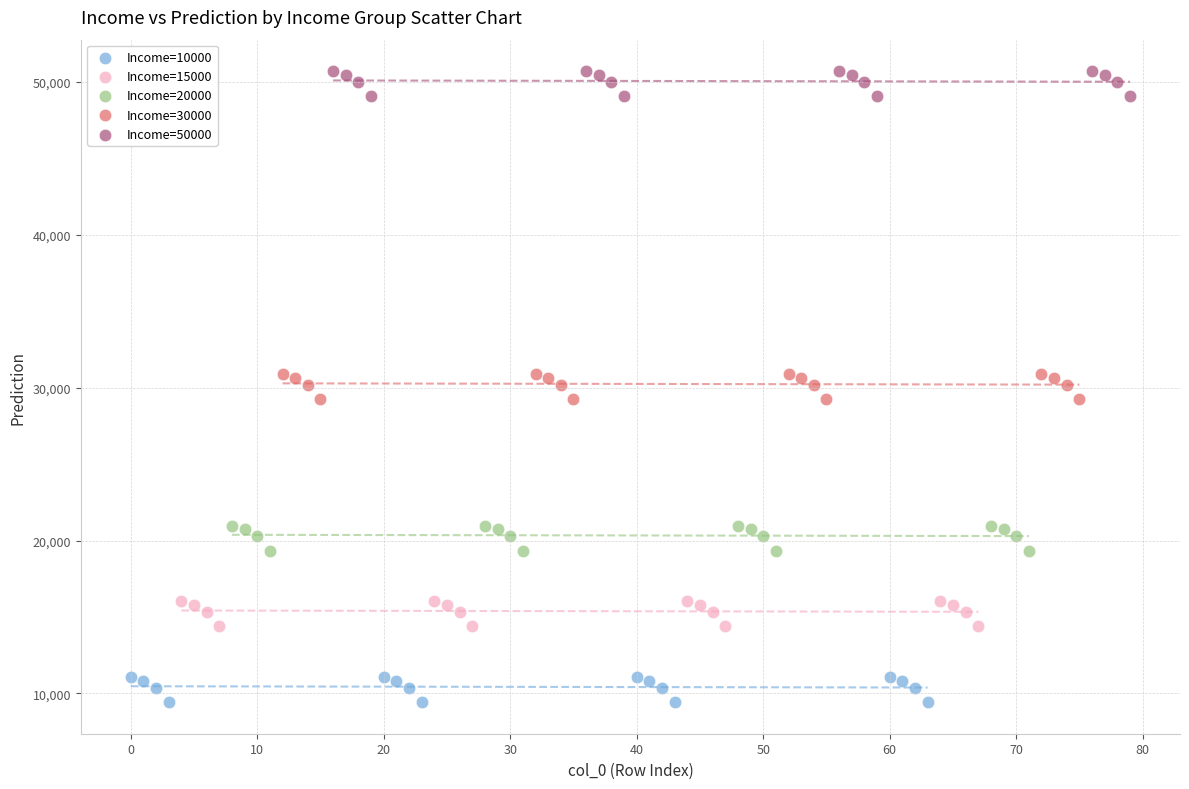

Which series contains the highest Y value?

Income=50000